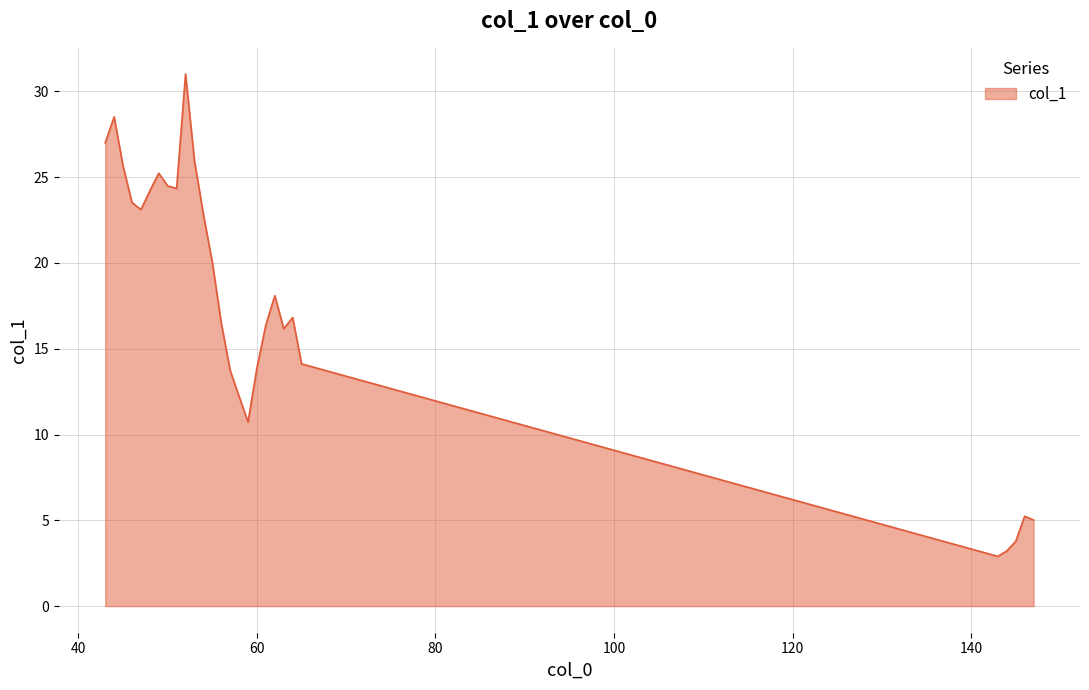

What is the maximum value shown in the chart?

31.0